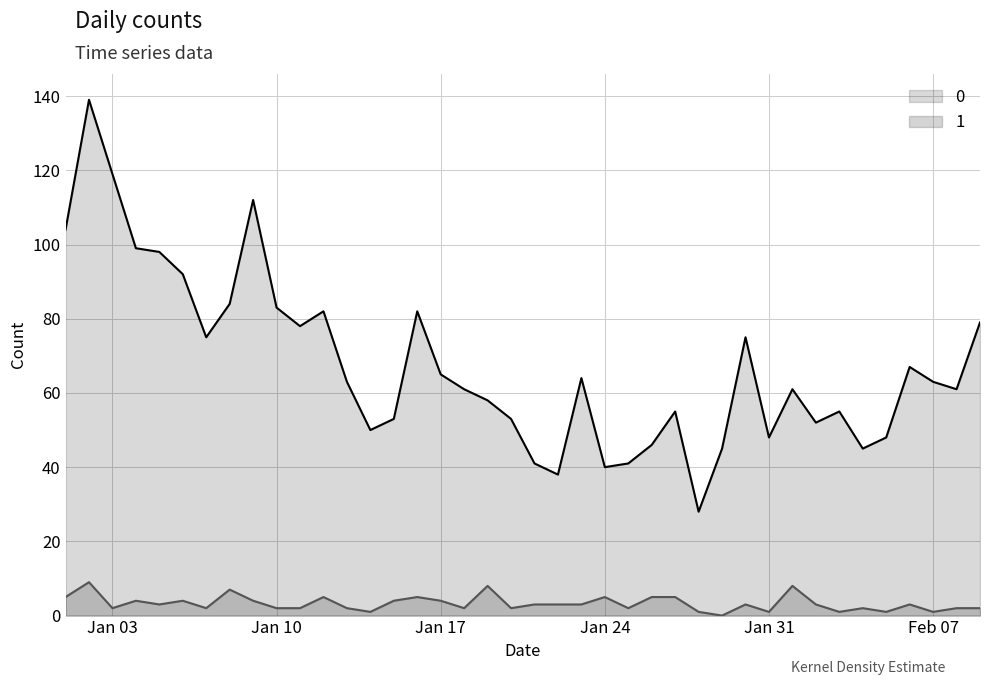

Which label corresponds to the smallest value in the chart?

2023-01-29